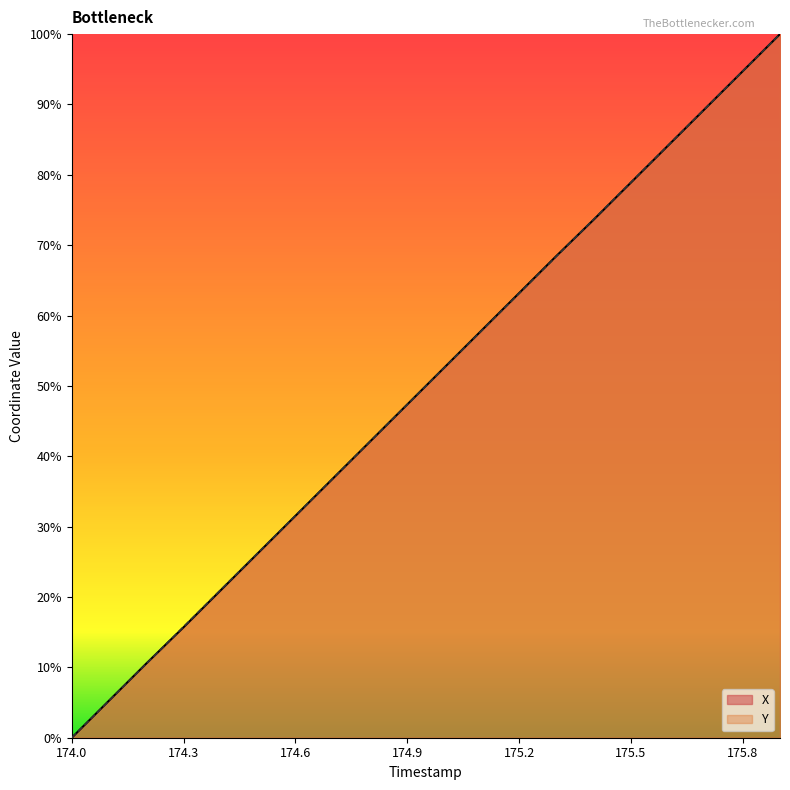

What are all the series names shown in the legend?

X, Y